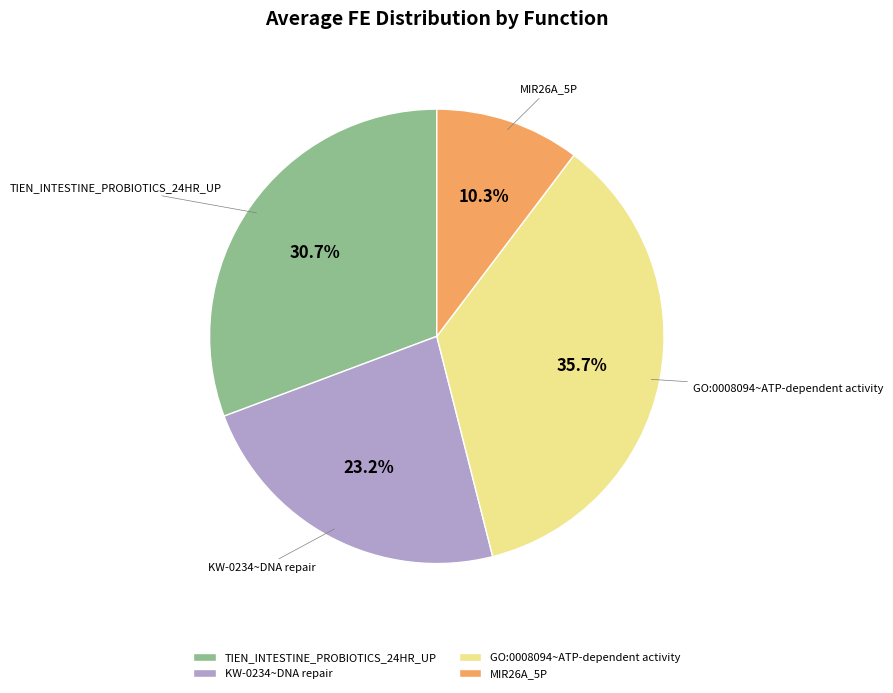

Which category has the smallest portion of the pie?

MIR26A_5P